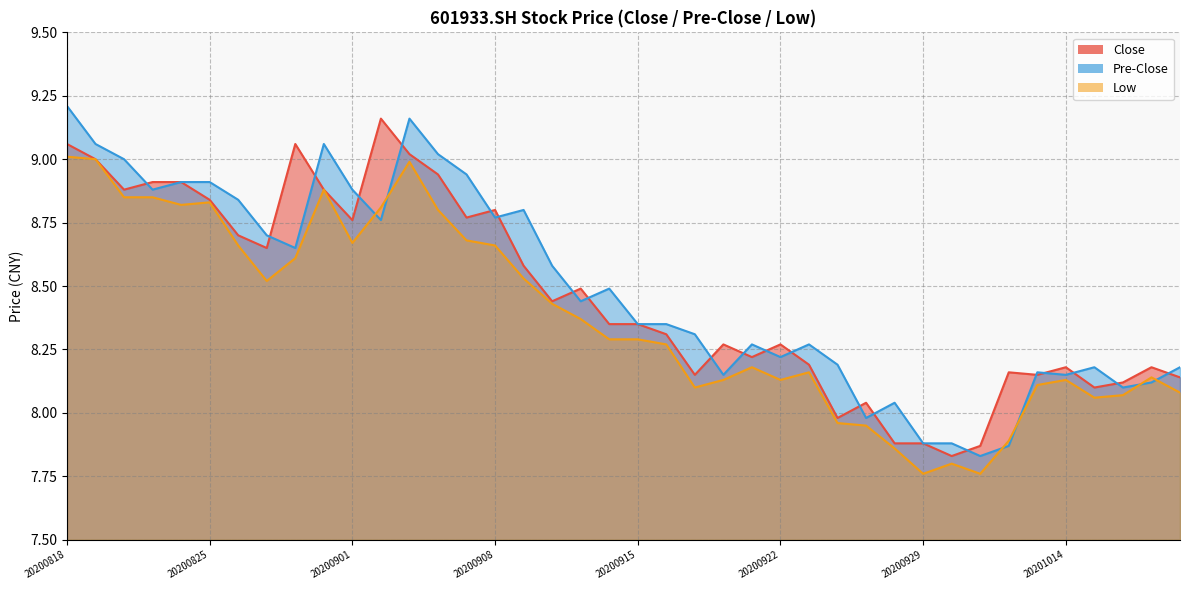

Which has a higher value, 20200918 or 20200908?

20200908